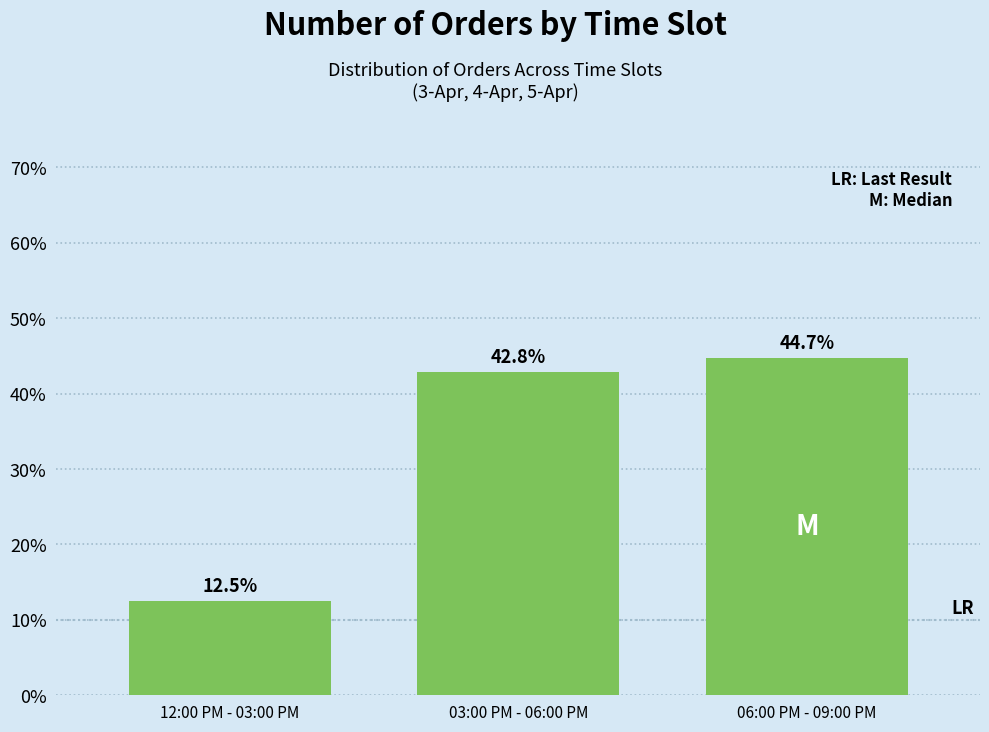

Reading left to right, extract all data points from this chart.

12.5	42.8	44.7